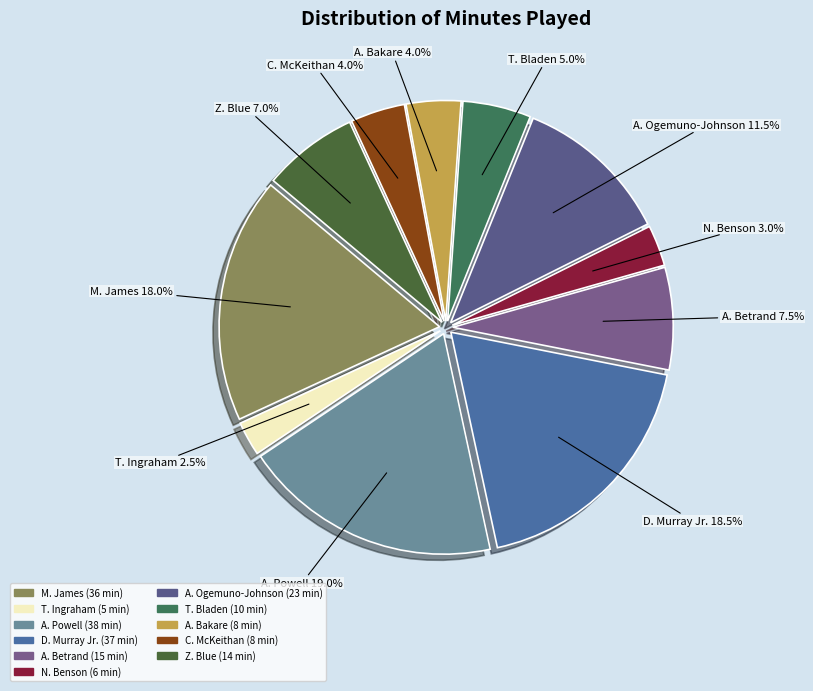

Between T. Bladen and C. McKeithan, which is larger?

T. Bladen